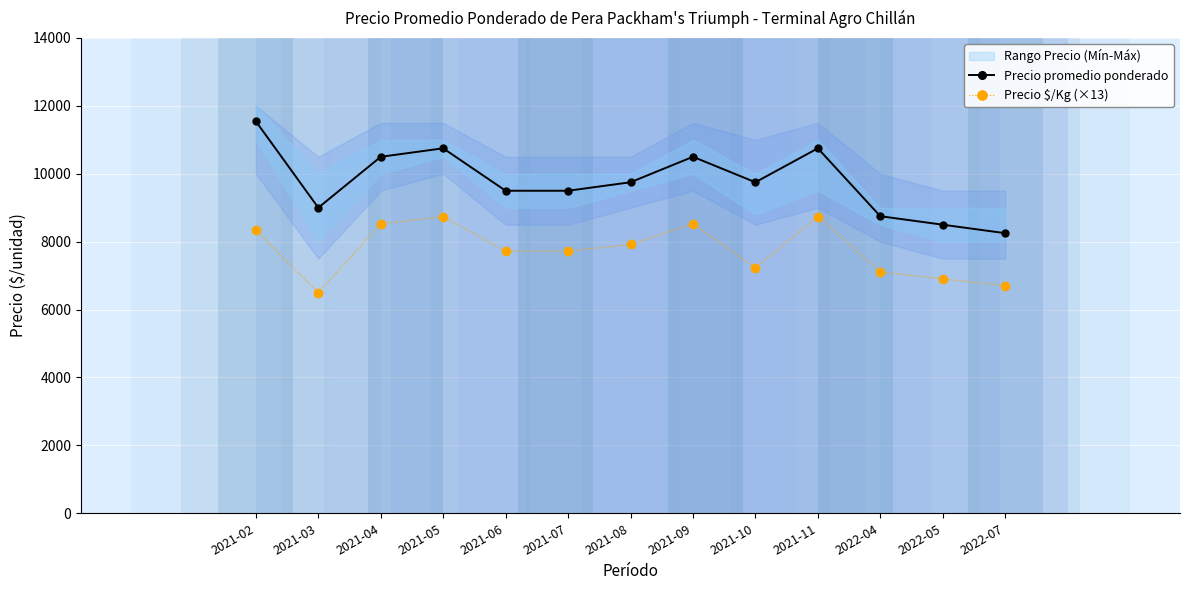

Count the number of categories in the chart.

13